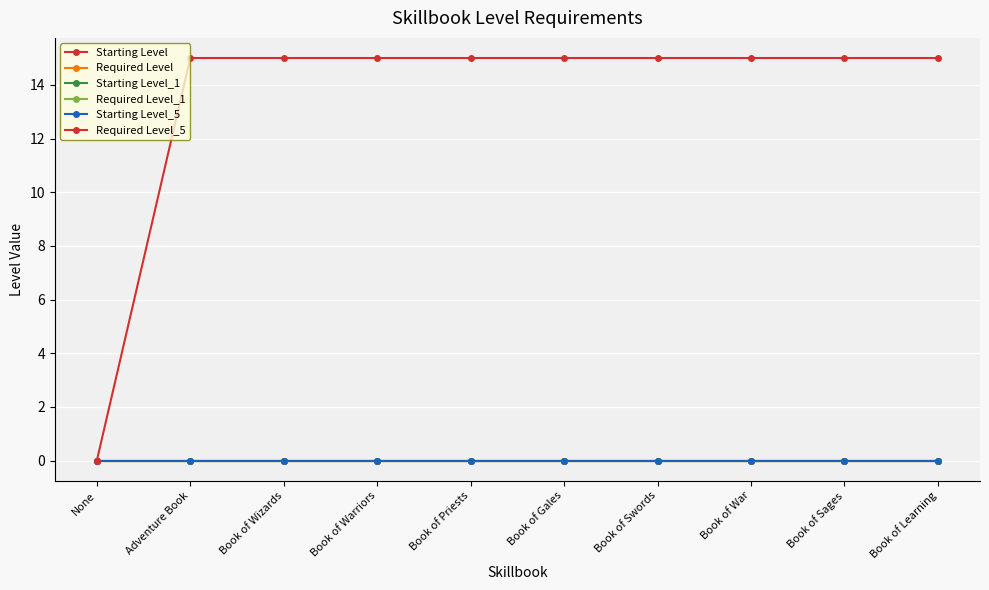

True or false: Starting Level_5 and Starting Level_1 cross at least once.

False